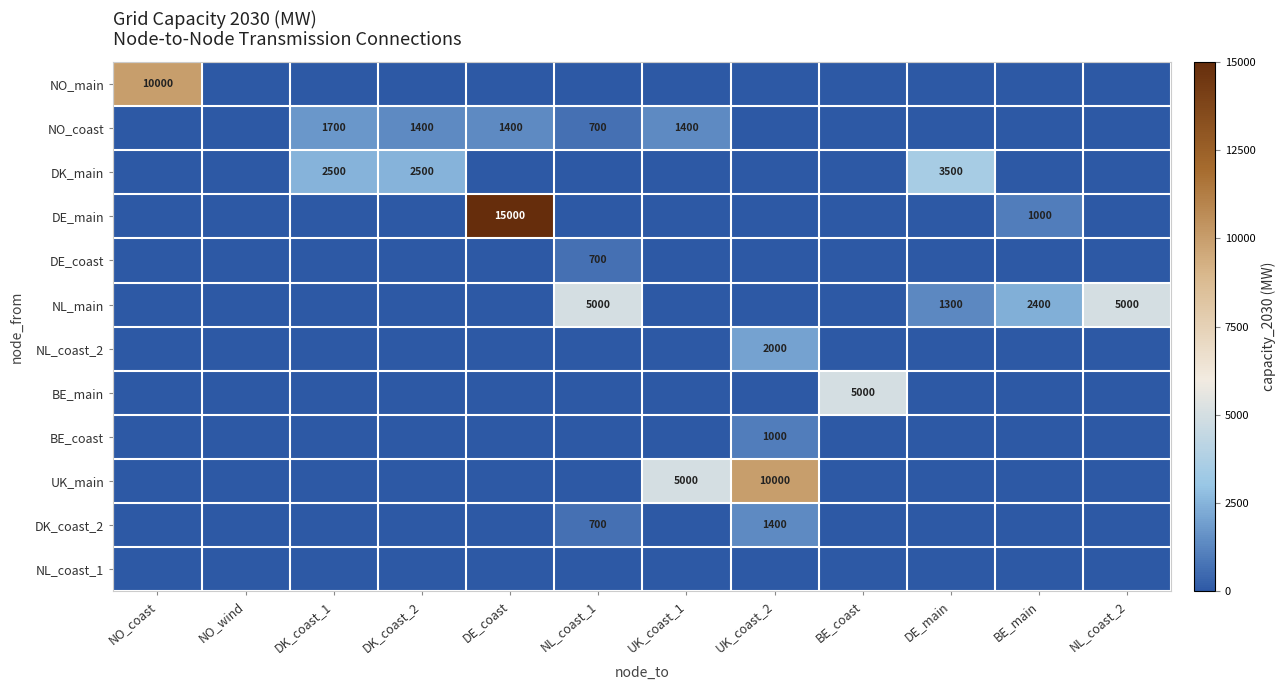

Is it true that DK_coast_2 equals 700 at NL_coast_1?

True